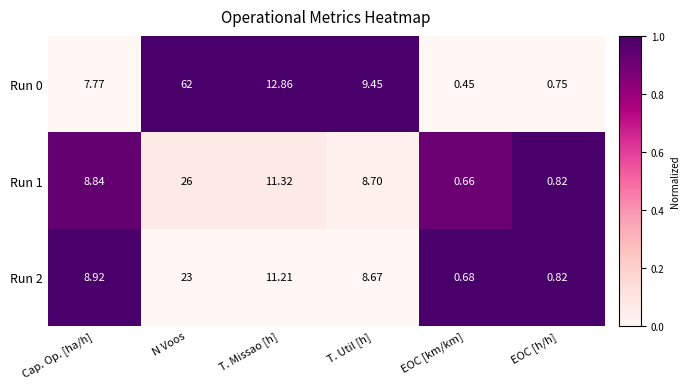

Which series changed the most between T. Util [h] and EOC [km/km]?

Run 0